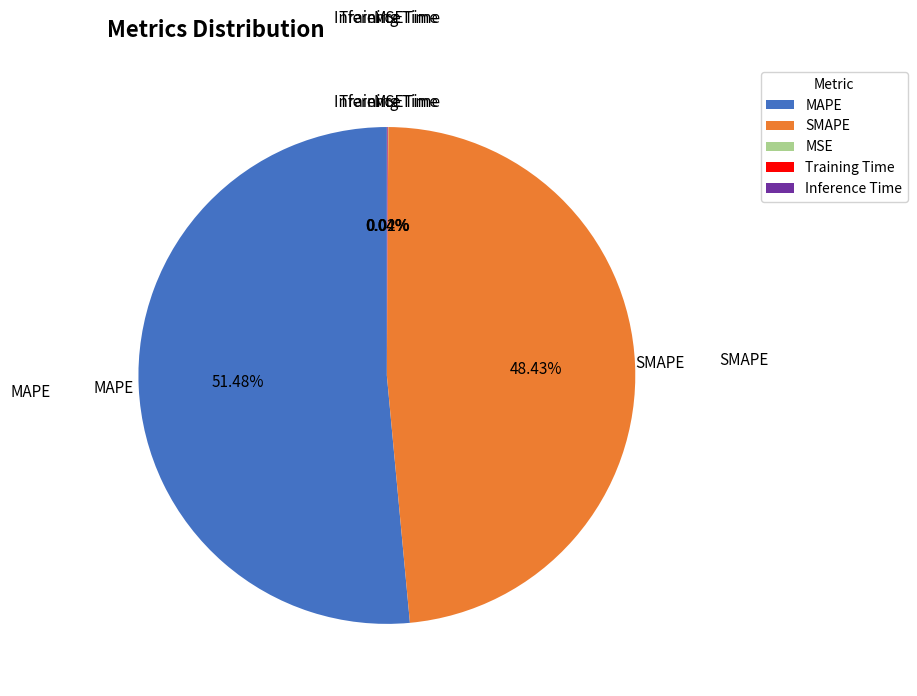

Which category has the biggest portion of the pie?

MAPE